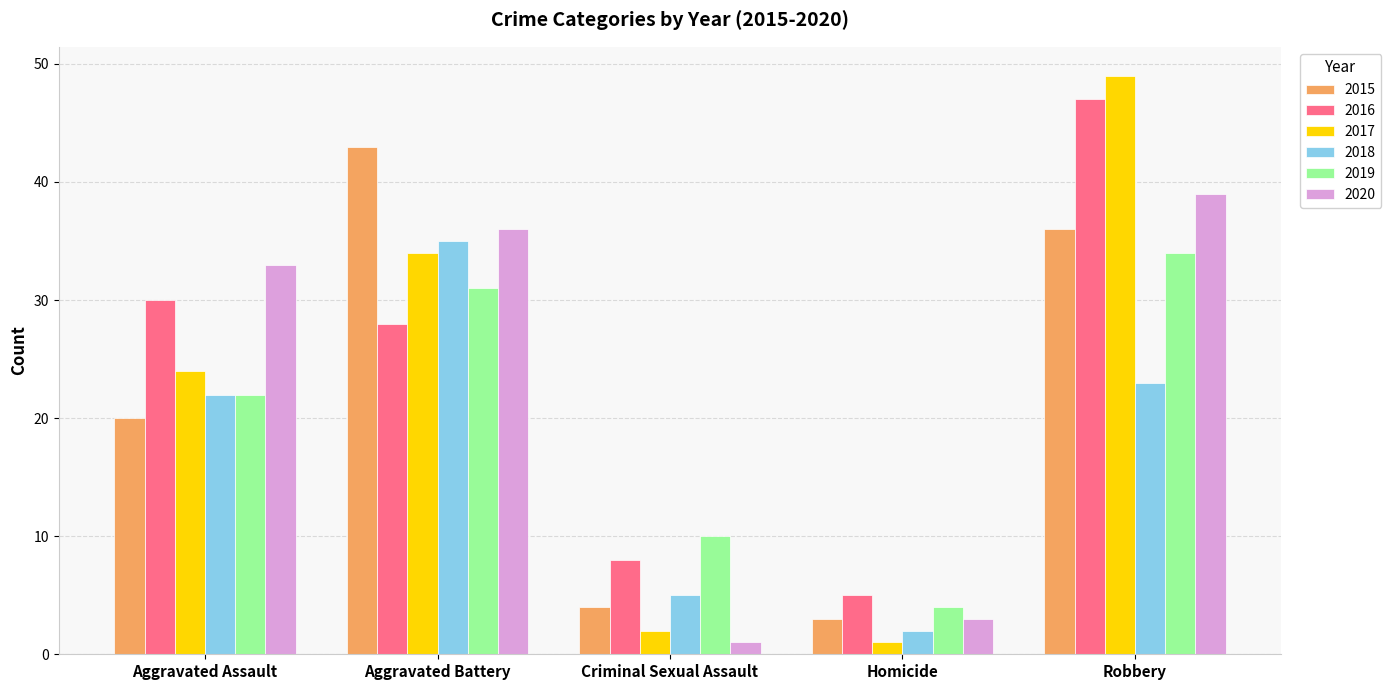

Is it true that 2019 equals 38 at Aggravated Assault?

False